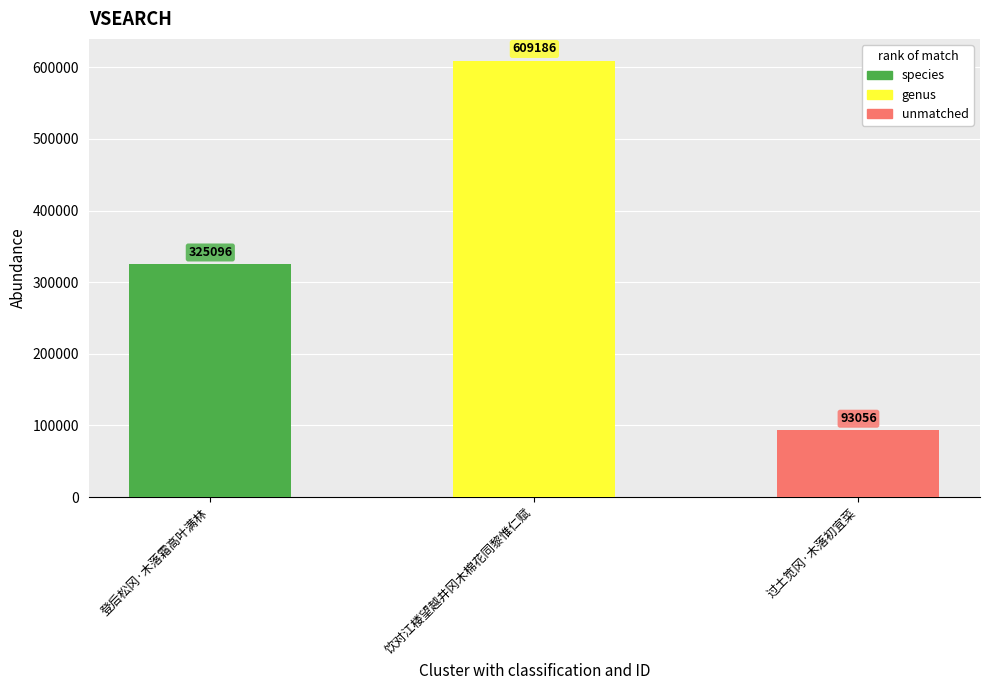

Read the value at 过土笕冈·木落初宜菜.

93056